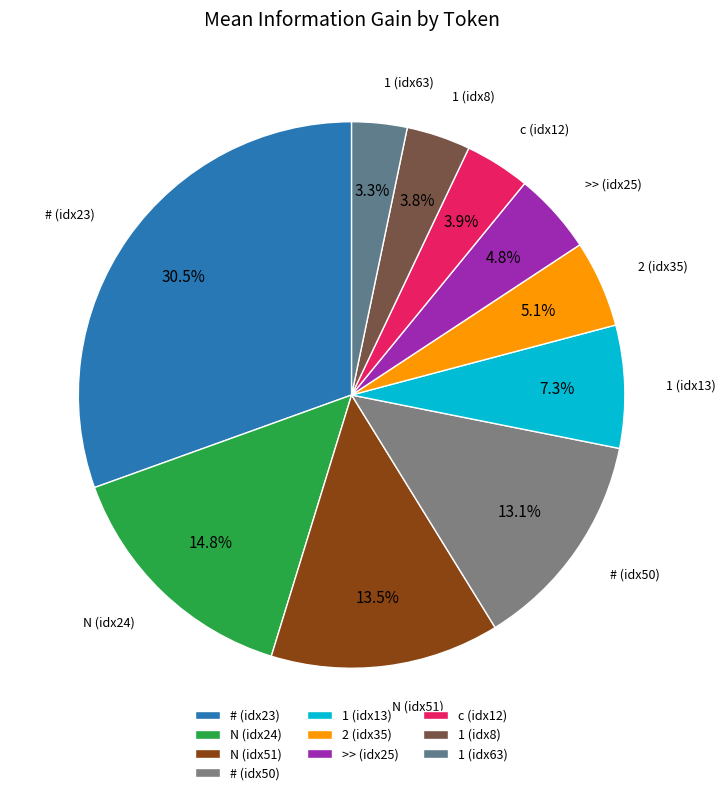

Is there a majority slice in this chart?

No